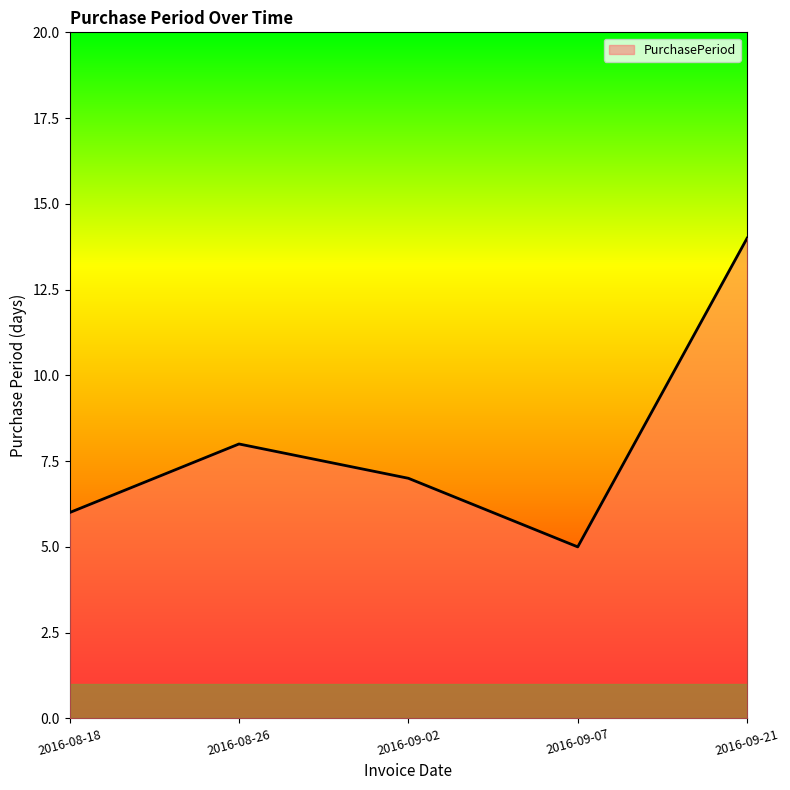

Which has a higher value, 2016-09-21 or 2016-09-07?

2016-09-21